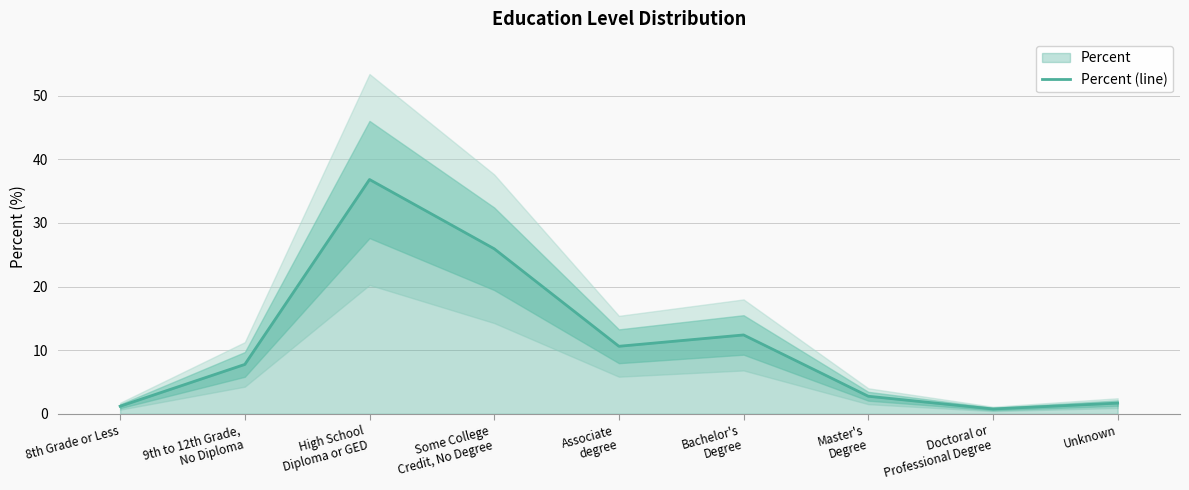

Rank the categories by value from highest to lowest.

High School
Diploma or GED, Some College
Credit, No Degree, Bachelor's
Degree, Associate
degree, 9th to 12th Grade,
No Diploma, Master's
Degree, Unknown, 8th Grade or Less, Doctoral or
Professional Degree